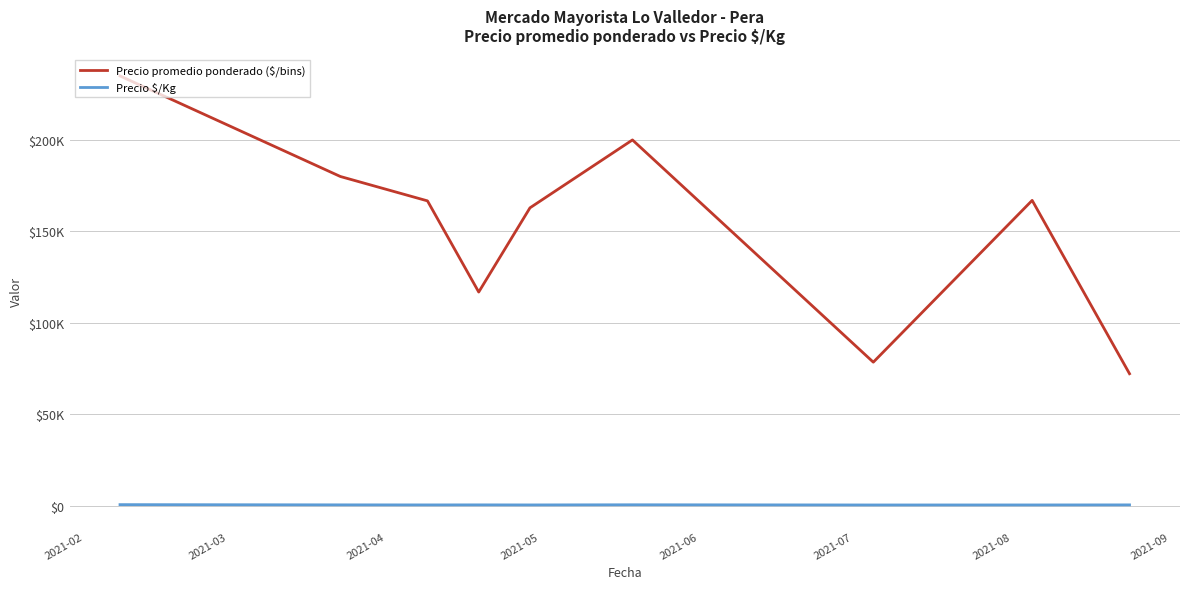

At which category is the sum across all series the highest?

2021-02